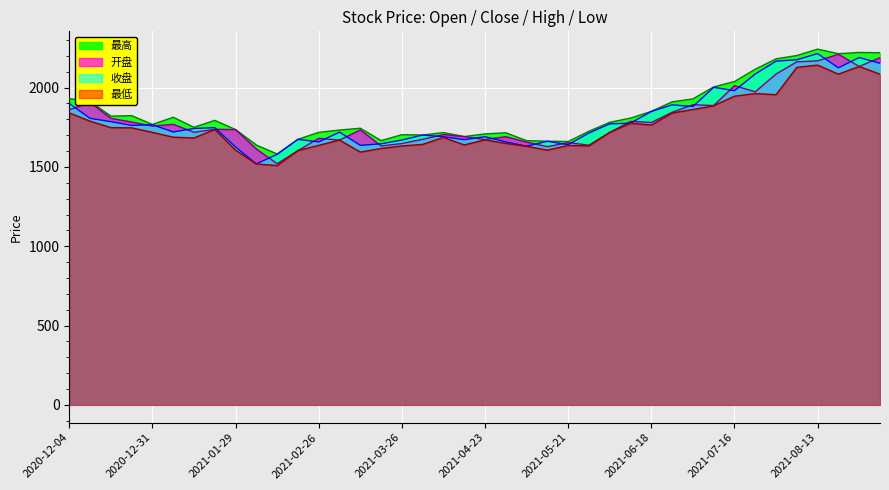

What is the label of the 2nd point from the left?

2020-12-11